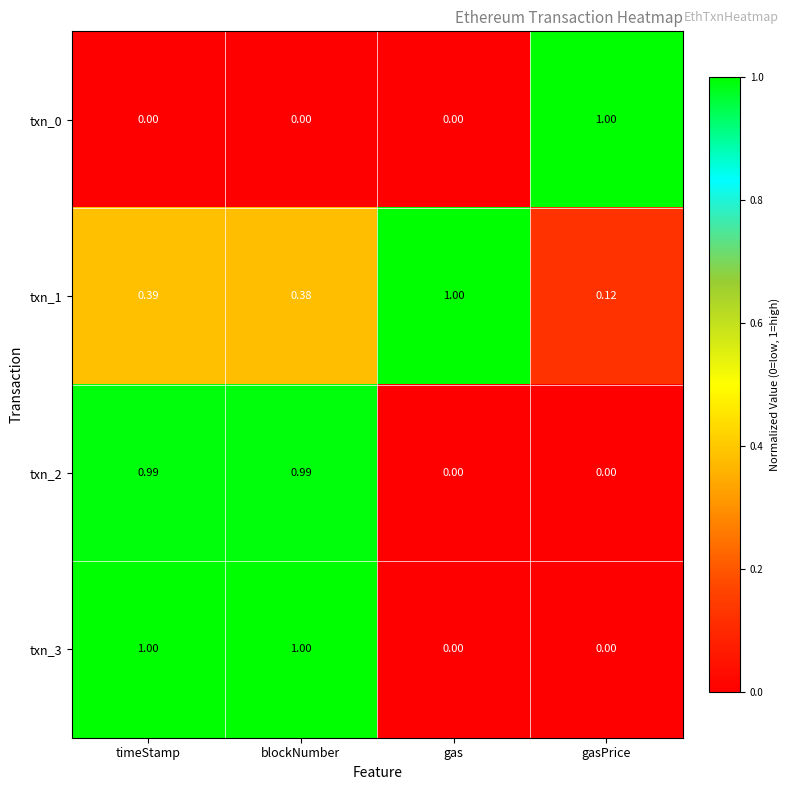

Rank the categories by txn_1 value from highest to lowest.

gas, timeStamp, blockNumber, gasPrice